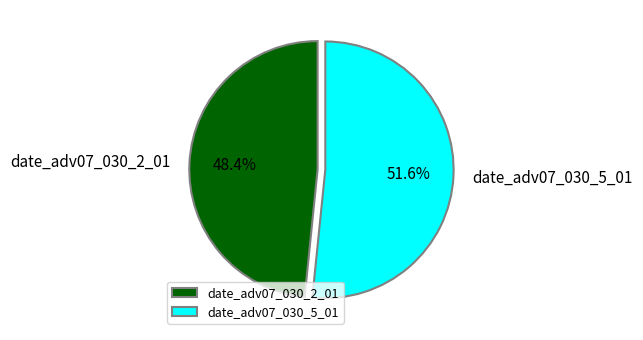

Rank the categories by value from lowest to highest.

date_adv07_030_2_01, date_adv07_030_5_01